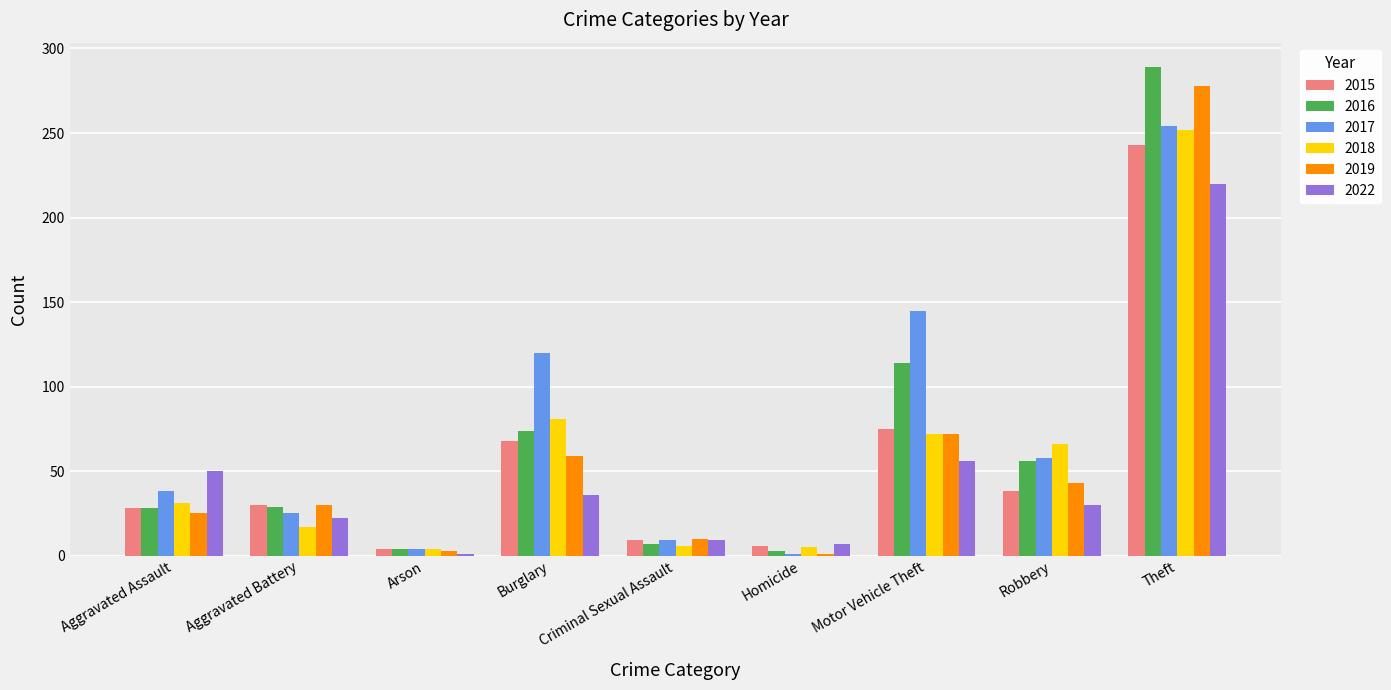

At how many categories does at least one series exceed 22?

6